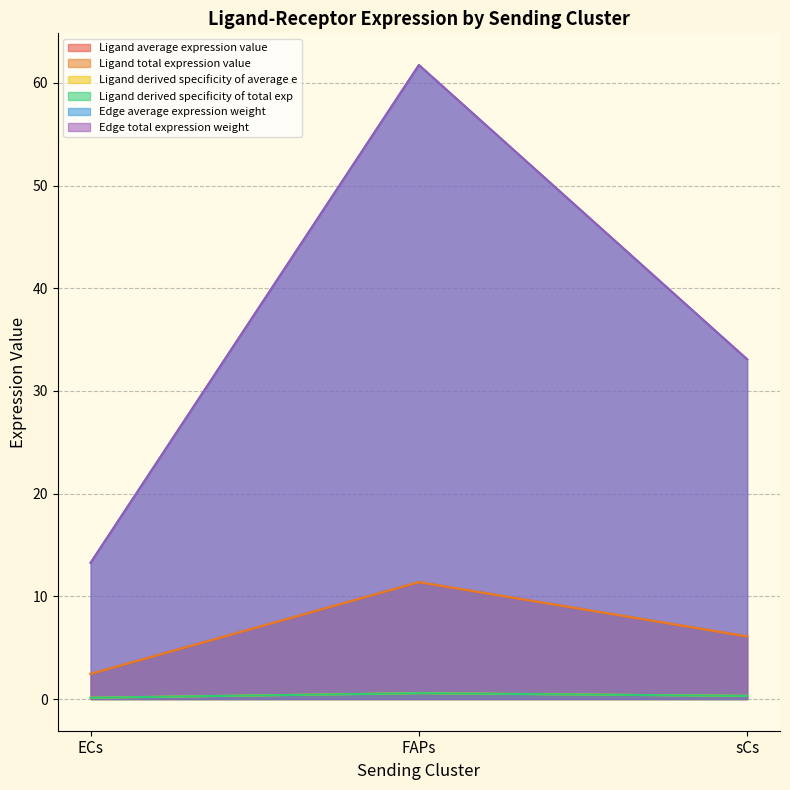

Reading left to right, what are all the values shown in this chart?

Ligand average expression value: 2.4	11.4	6.1
Ligand total expression value: 2.4	11.4	6.1
Ligand derived specificity of average e: 0.1	0.6	0.3
Ligand derived specificity of total exp: 0.1	0.6	0.3
Edge average expression weight: 13.3	61.7	33.1
Edge total expression weight: 13.3	61.7	33.1